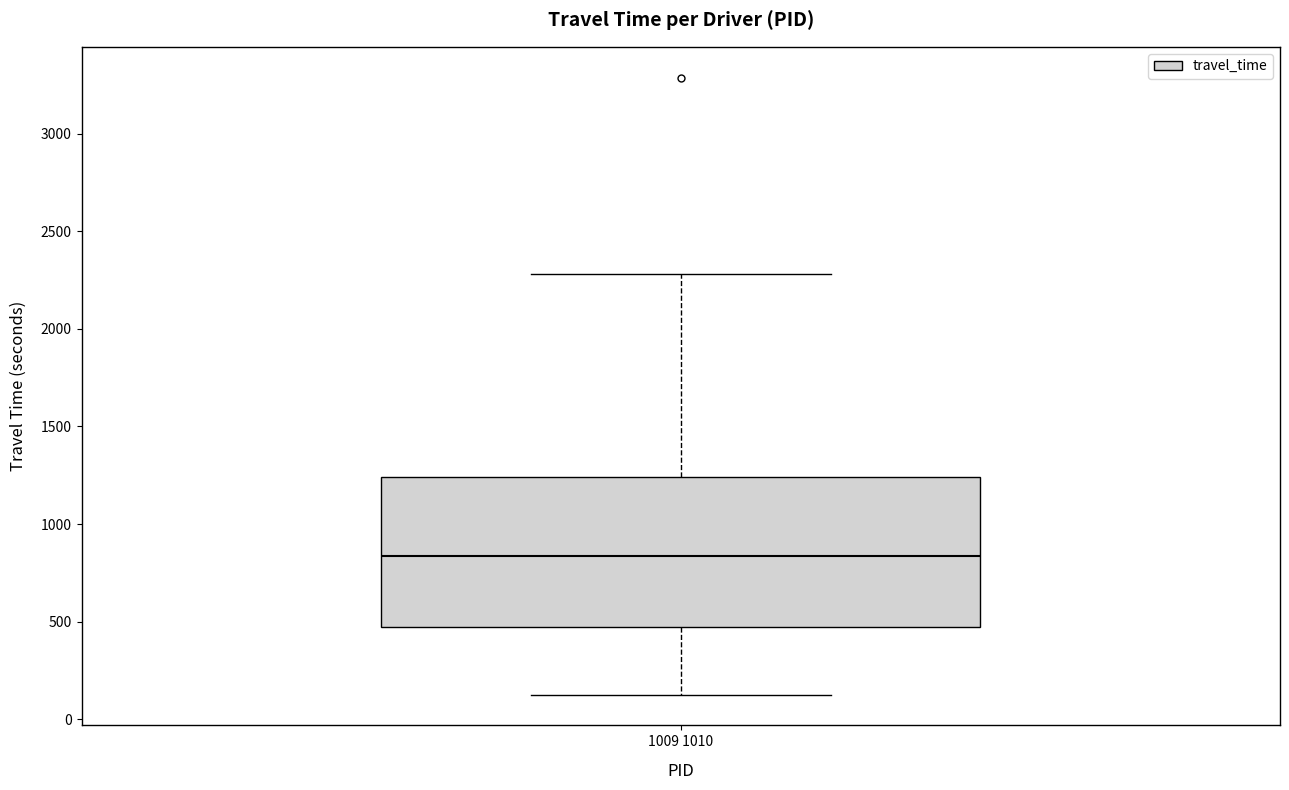

Where is the lower edge of the box for 1009 1010 on the y-axis? The values are not printed on the chart, so give them approximately, as read against the axis.

450